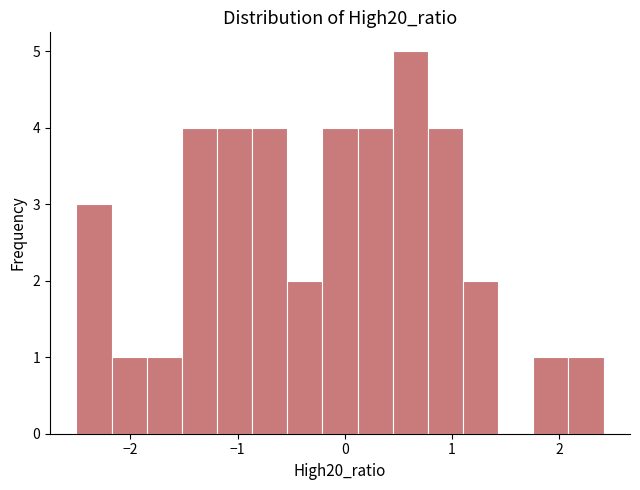

Read against the x-axis, roughly where is the centre of the tallest bar?

0.6